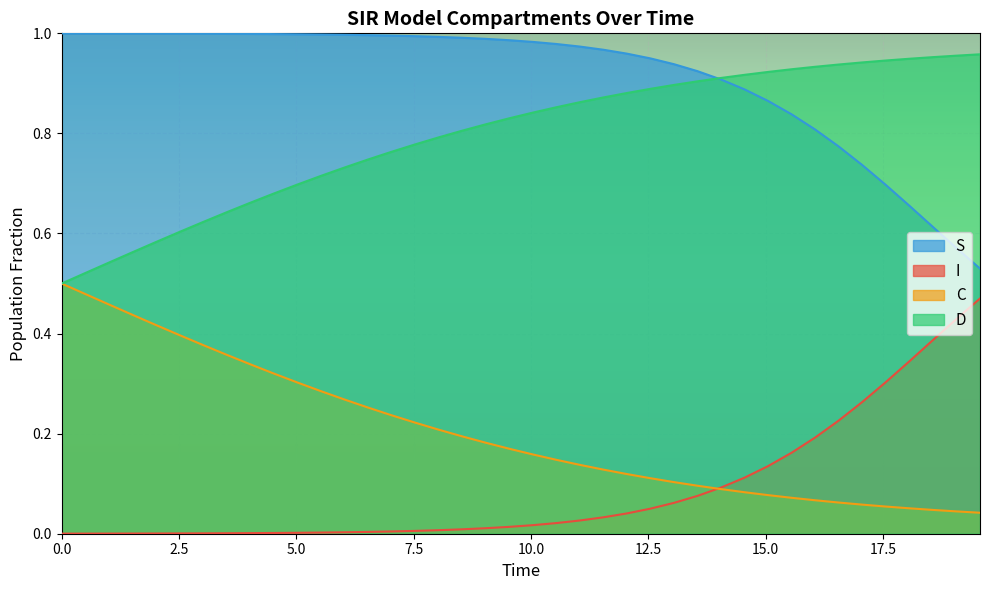

Which series has the largest total across all categories?

S